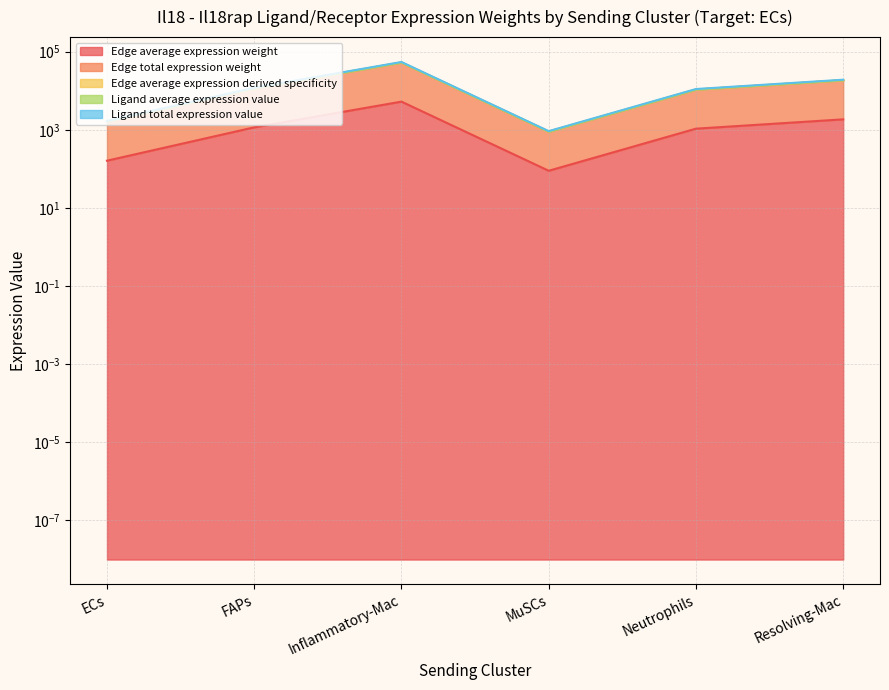

Is it true that Ligand average expression value equals 54668.6 at Inflammatory-Mac?

True